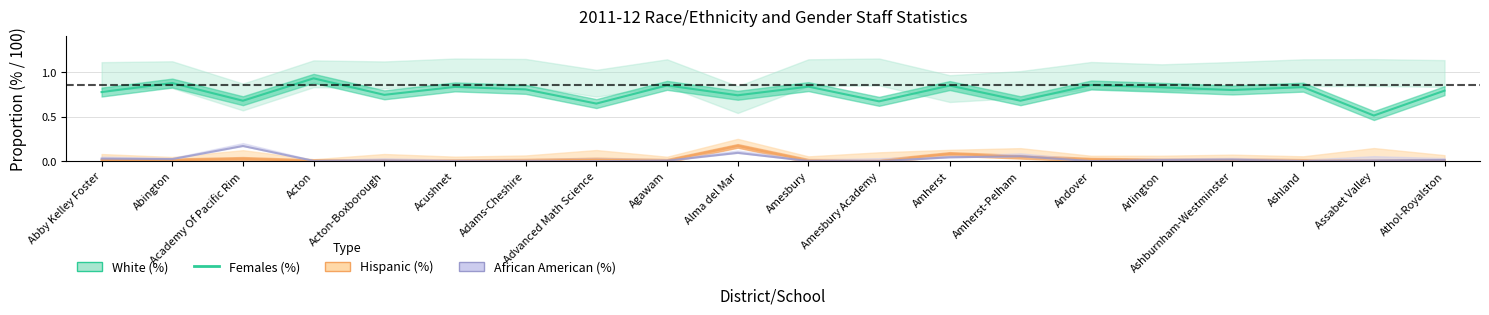

Reading left to right, extract all data points from this chart.

Females (%): Abby Kelley Foster=0.8	Abington=0.9	Academy Of Pacific Rim=0.7	Acton=0.9	Acton-Boxborough=0.7	Acushnet=0.8	Adams-Cheshire=0.8	Advanced Math Science=0.6	Agawam=0.8	Alma del Mar=0.7	Amesbury=0.8	Amesbury Academy=0.7	Amherst=0.8	Amherst-Pelham=0.7	Andover=0.9	Arlington=0.8	Ashburnham-Westminster=0.8	Ashland=0.8	Assabet Valley=0.5	Athol-Royalston=0.8
Hispanic (%): Abby Kelley Foster=0.0	Abington=0.0	Academy Of Pacific Rim=0.0	Acton=0.0	Acton-Boxborough=0.0	Acushnet=0.0	Adams-Cheshire=0.0	Advanced Math Science=0.0	Agawam=0.0	Alma del Mar=0.2	Amesbury=0.0	Amesbury Academy=0.0	Amherst=0.1	Amherst-Pelham=0.0	Andover=0.0	Arlington=0.0	Ashburnham-Westminster=0.0	Ashland=0.0	Assabet Valley=0.0	Athol-Royalston=0.0
African American (%): Abby Kelley Foster=0.0	Abington=0.0	Academy Of Pacific Rim=0.2	Acton=0.0	Acton-Boxborough=0.0	Acushnet=0.0	Adams-Cheshire=0.0	Advanced Math Science=0.0	Agawam=0.0	Alma del Mar=0.1	Amesbury=0.0	Amesbury Academy=0.0	Amherst=0.0	Amherst-Pelham=0.1	Andover=0.0	Arlington=0.0	Ashburnham-Westminster=0.0	Ashland=0.0	Assabet Valley=0.0	Athol-Royalston=0.0